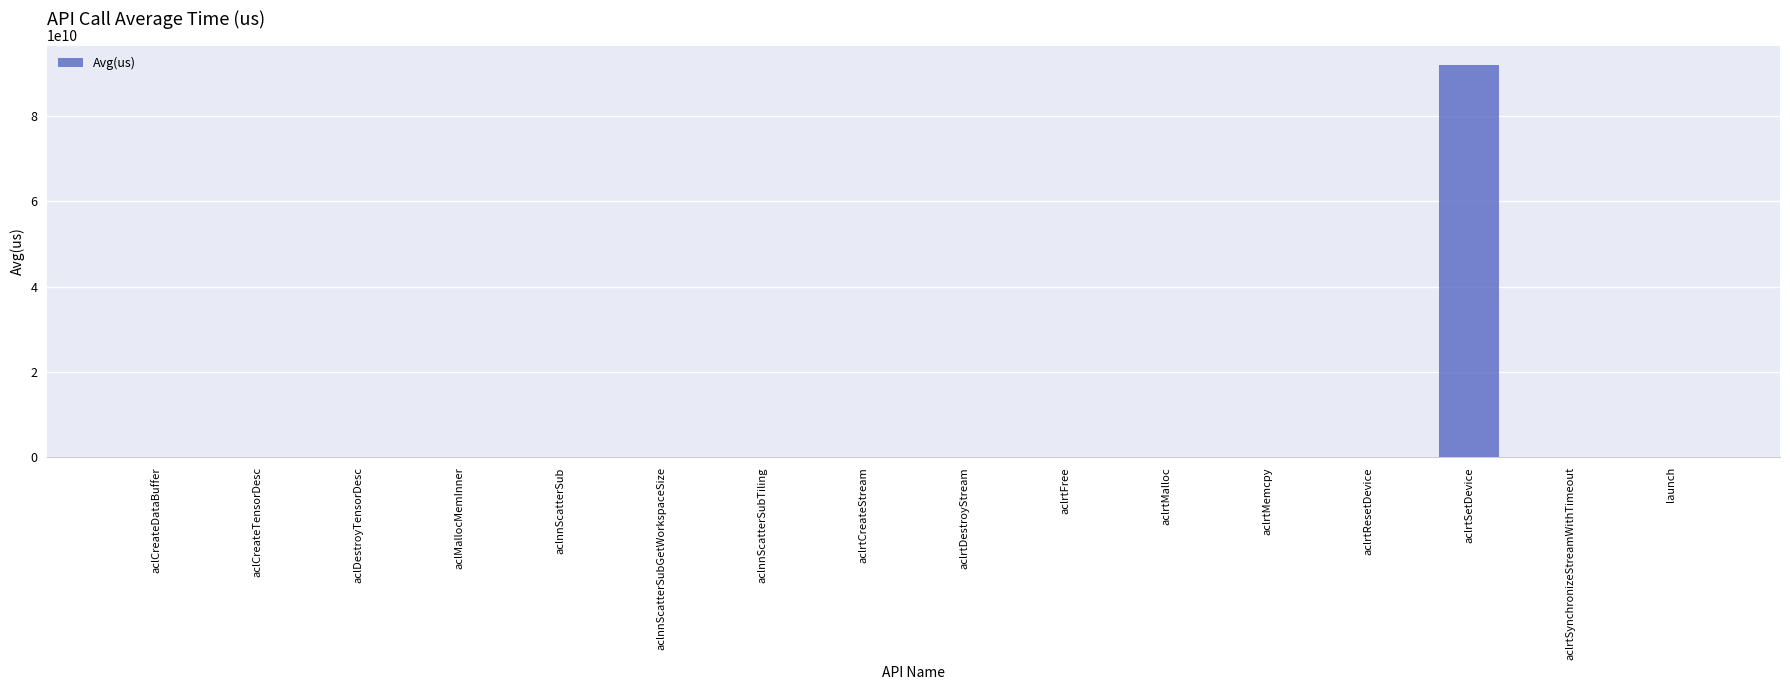

At which category does the chart reach its peak across all series?

aclrtSetDevice